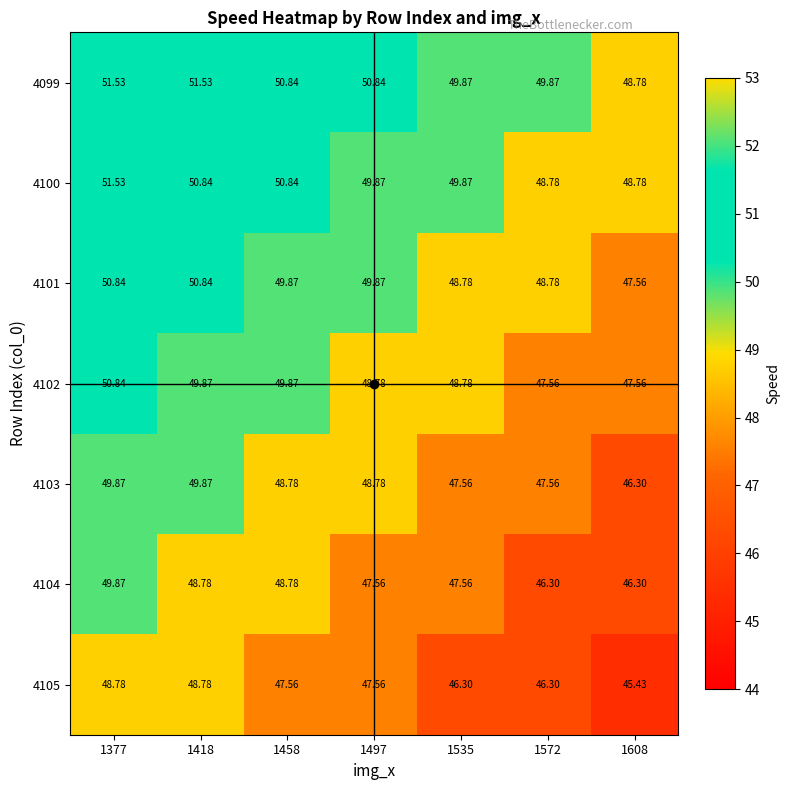

Is the value of 4102 at 1535 greater than the value of 4101 at 1608?

Yes